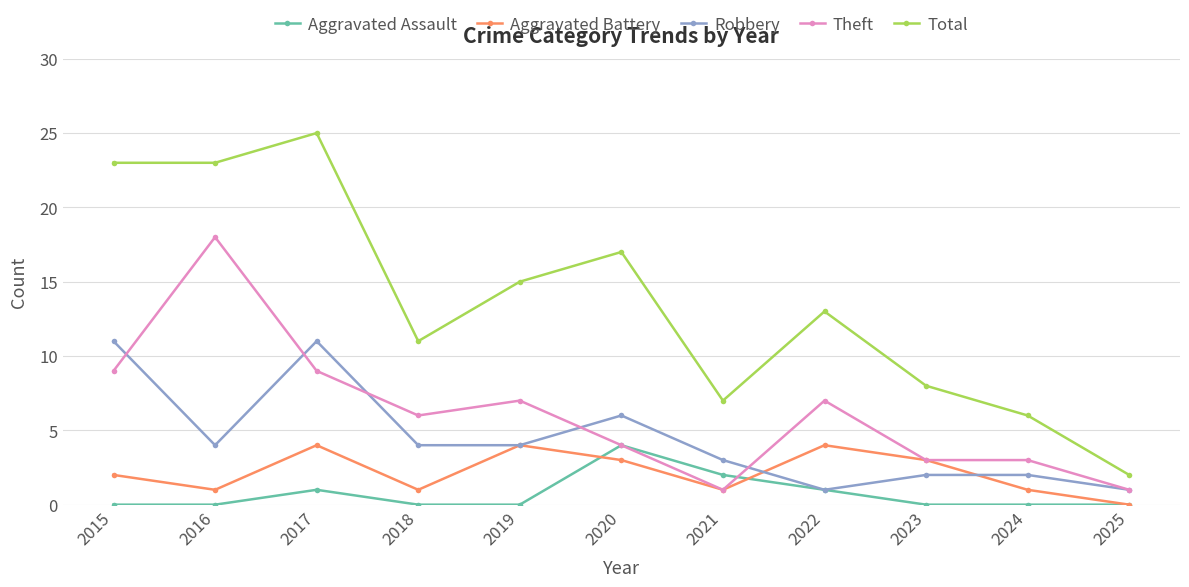

Does the chart display data point markers on the line(s)?

Yes